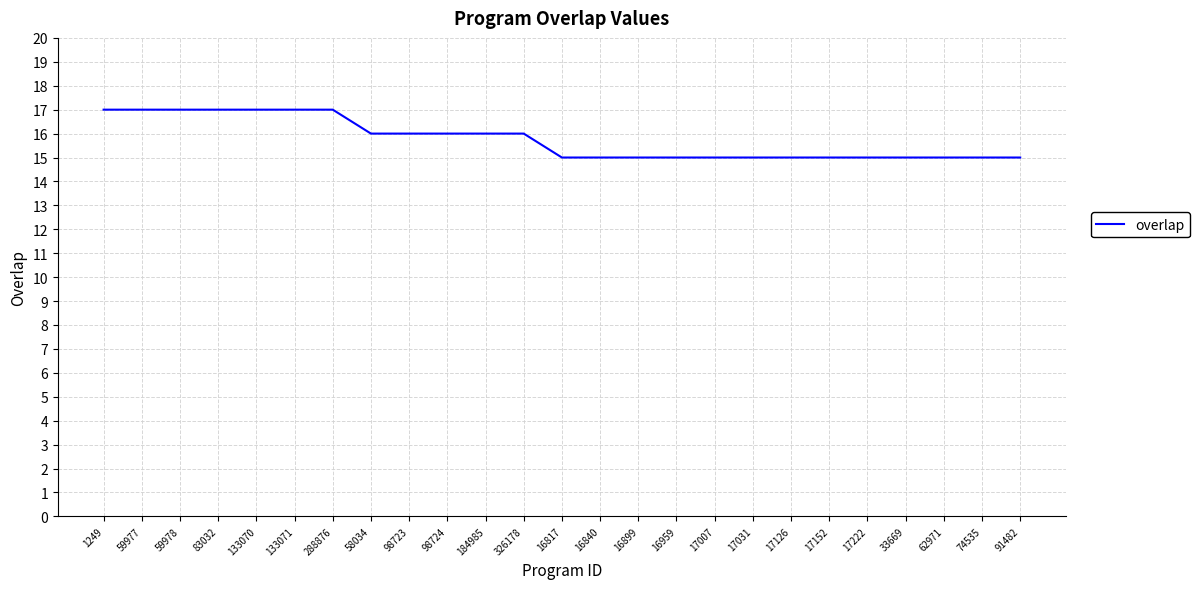

What is the greatest value displayed?

17